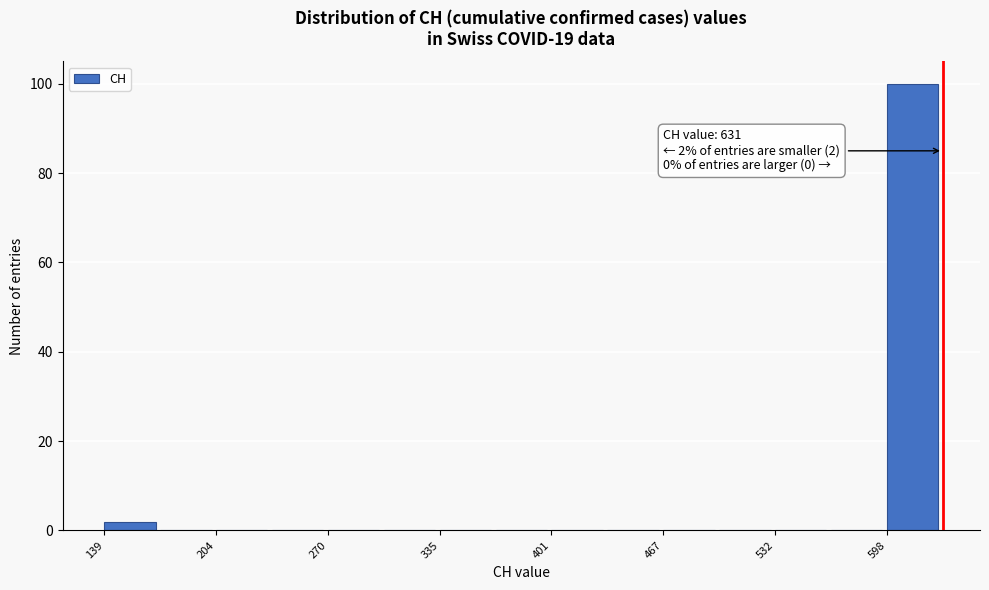

Around what value on the x-axis is the tallest bar? Give the approximate position of its centre, as read against the axis.

610